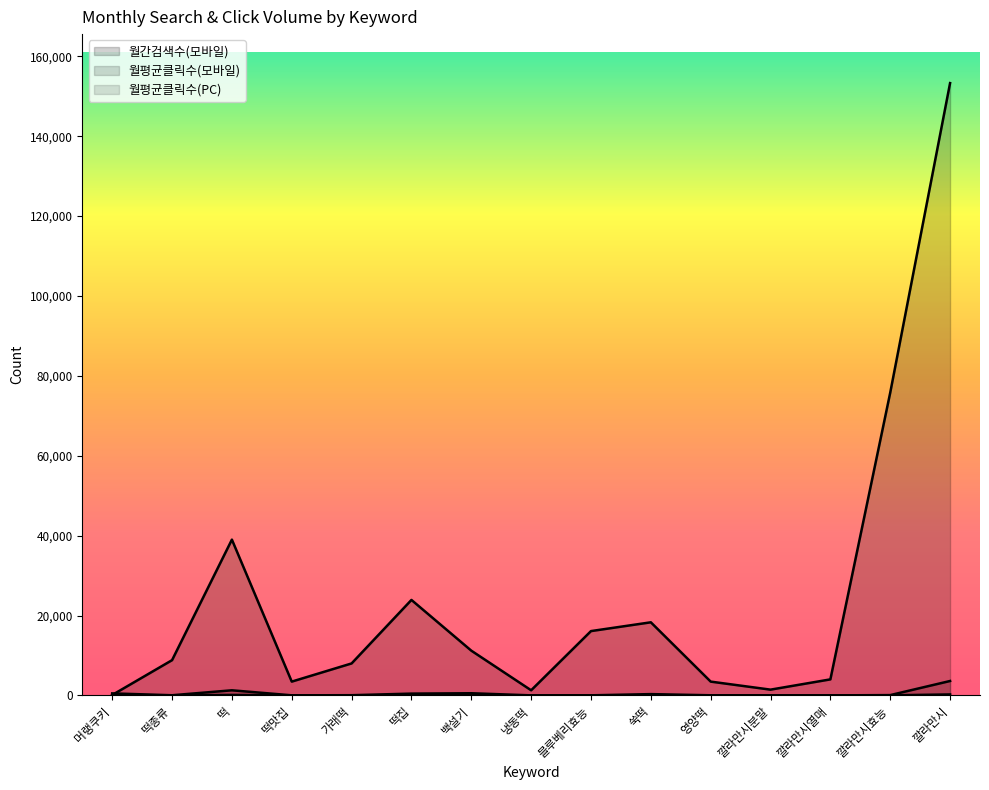

What is the difference between the 월평균클릭수(모바일) values at 가래떡 and 블루베리효능?

29.5